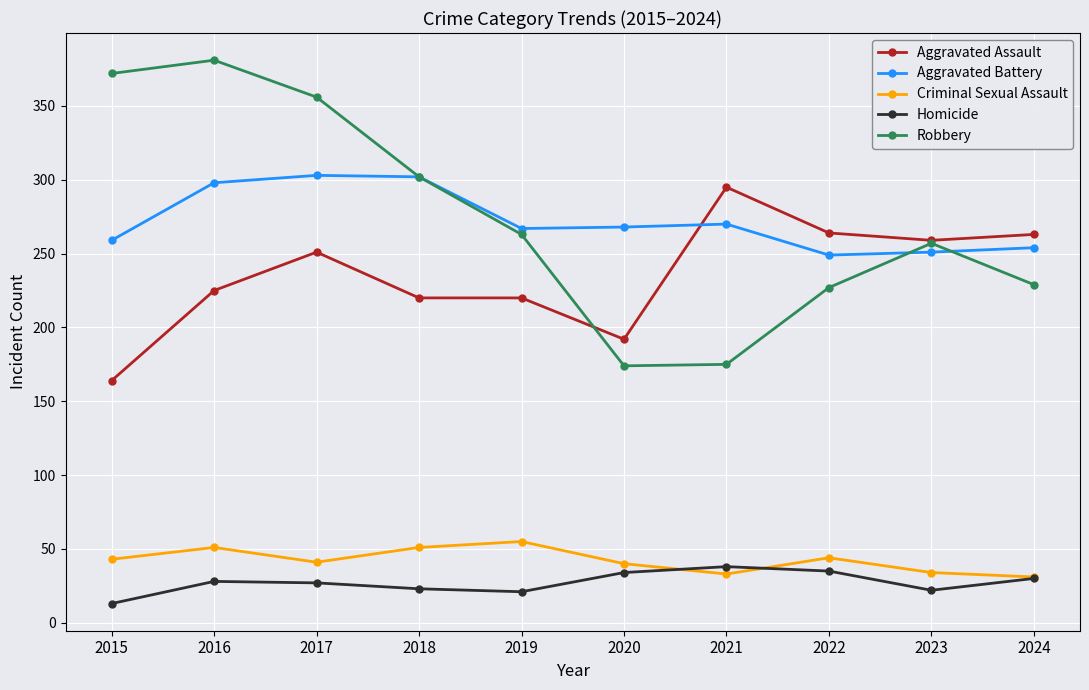

What is the total value across all series at 2022?

819